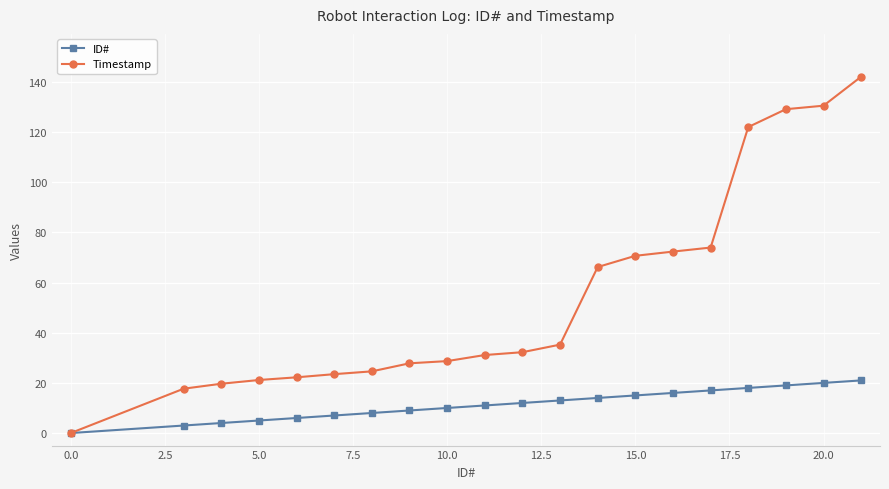

Is this an area chart (filled region under the line)?

No